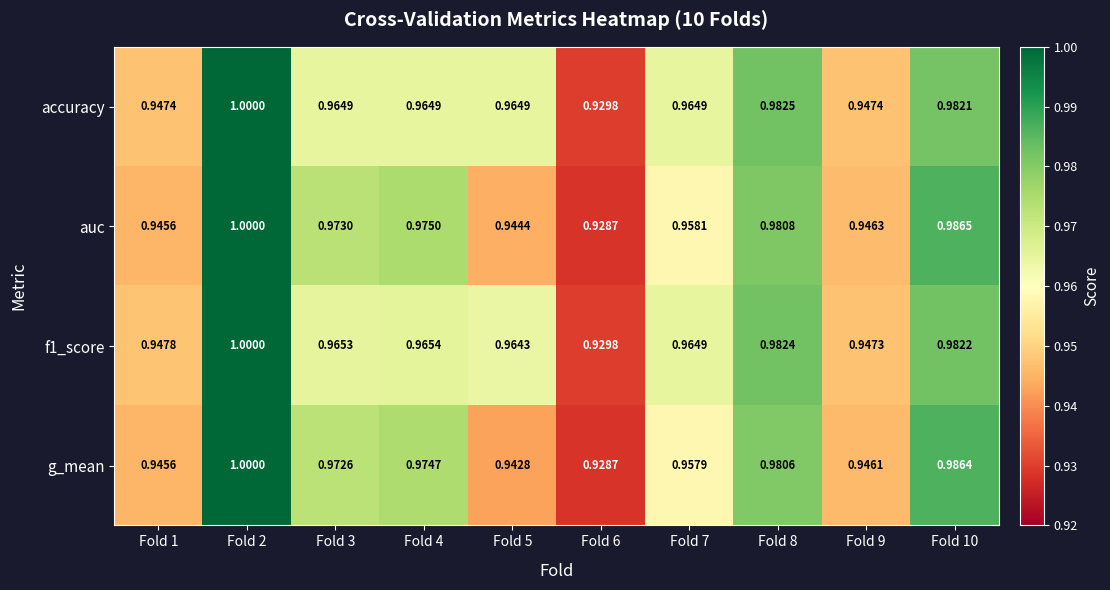

Is the value of g_mean at Fold 8 greater than the value of auc at Fold 1?

Yes